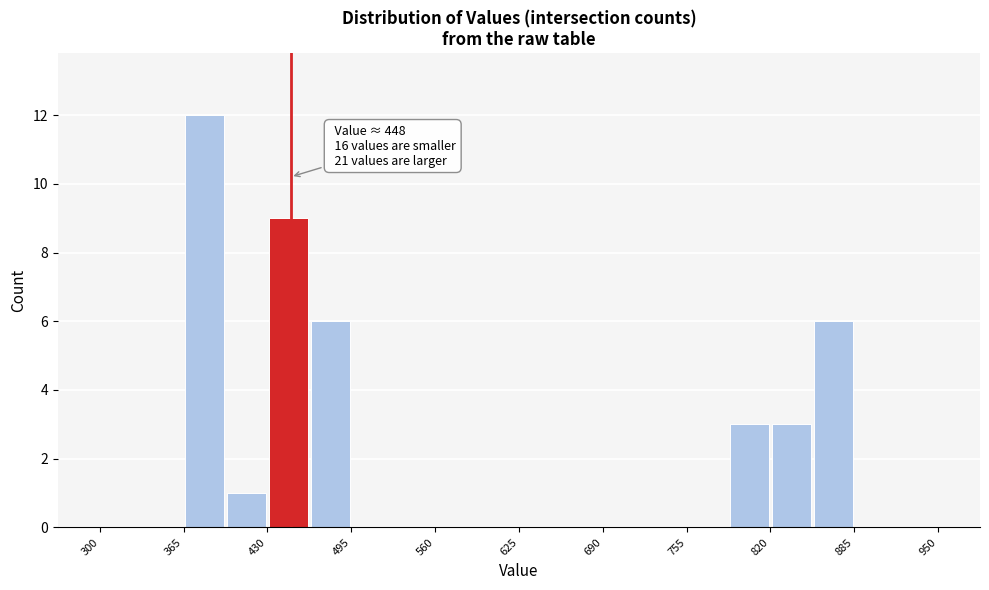

Read against the x-axis, roughly where is the centre of the tallest bar?

380